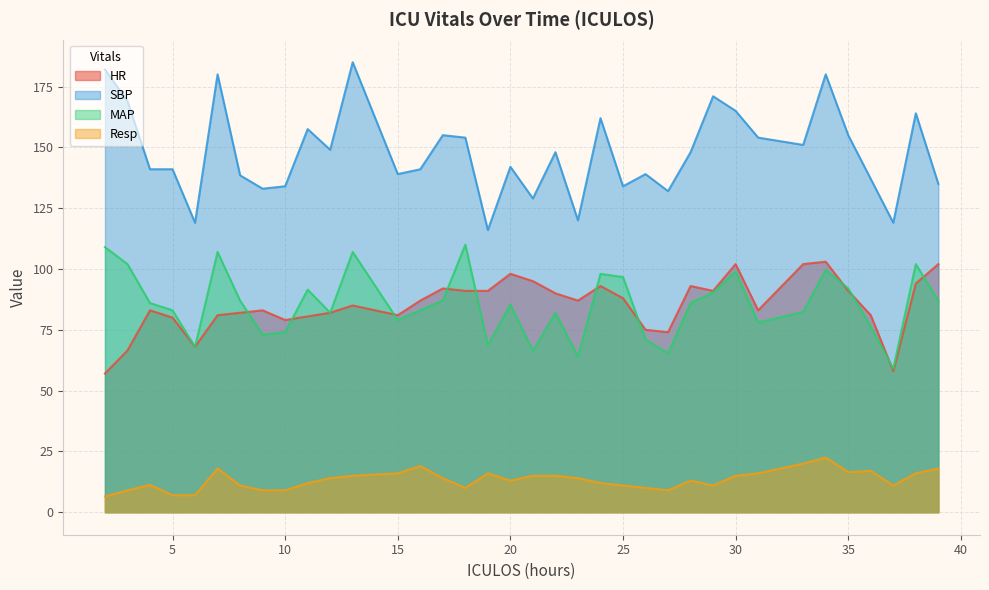

At how many categories does at least one series exceed 17?

36